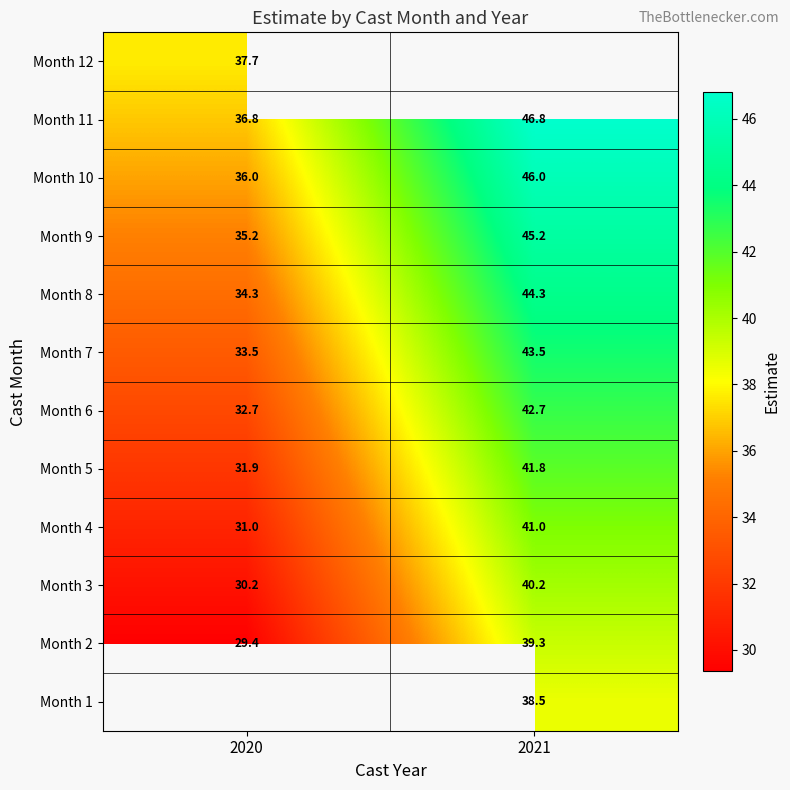

Rank the categories by Month 3 value from highest to lowest.

2021, 2020